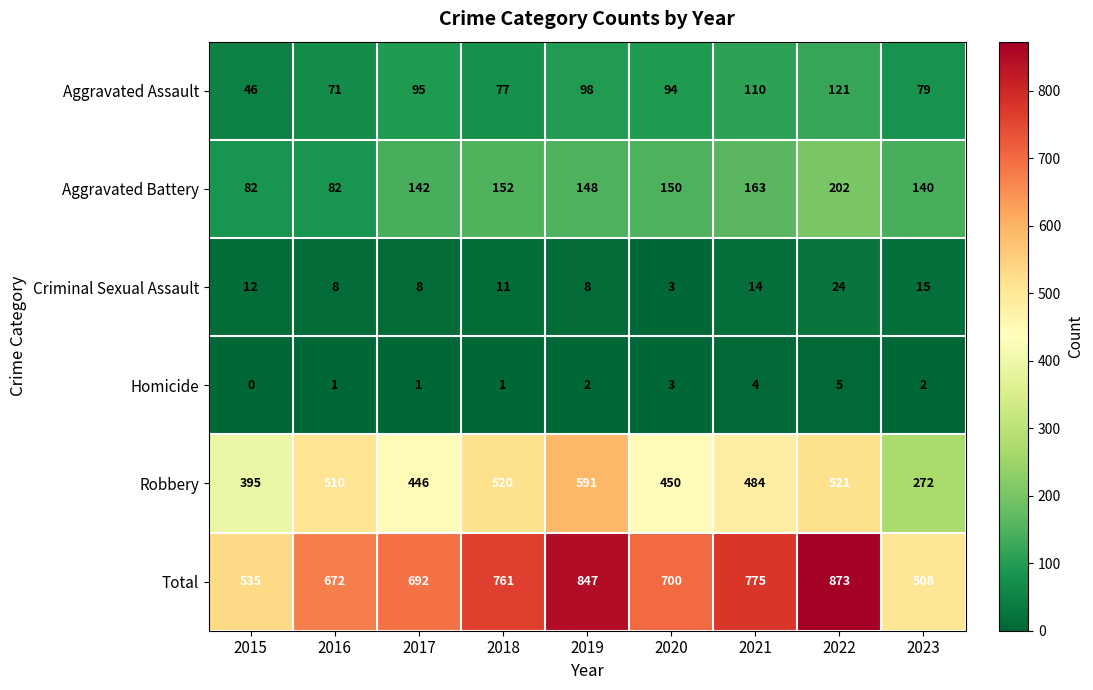

What is the total value across all series at 2020?

1400